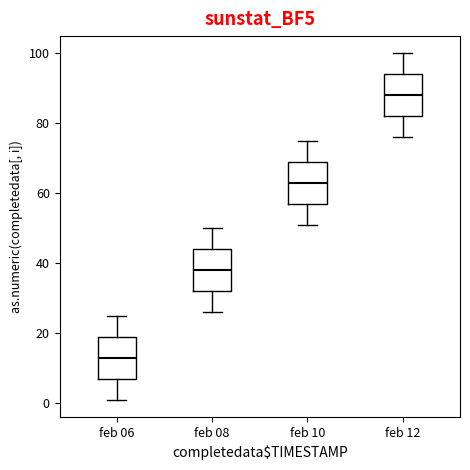

Reading left to right, transcribe this box plot: for each box, give where its median line is, the range the box spans, and where its two whiskers end, as read against the y-axis. The values are not printed on the chart, so give them approximately, as read against the axis.

feb 06: median 14, box 8 to 20, whiskers 2 to 26
feb 08: median 38, box 32 to 44, whiskers 26 to 50
feb 10: median 64, box 58 to 70, whiskers 52 to 76
feb 12: median 88, box 82 to 94, whiskers 76 to 100